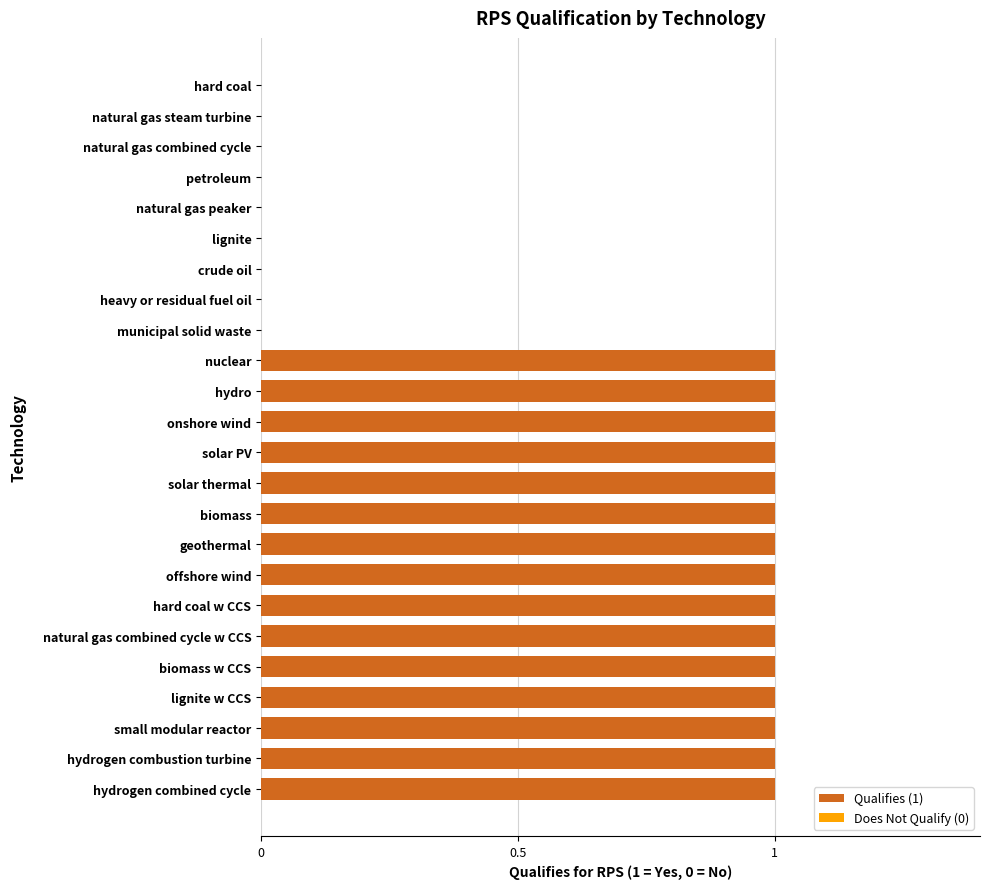

Are the bars grouped side by side (vs. stacked)?

No